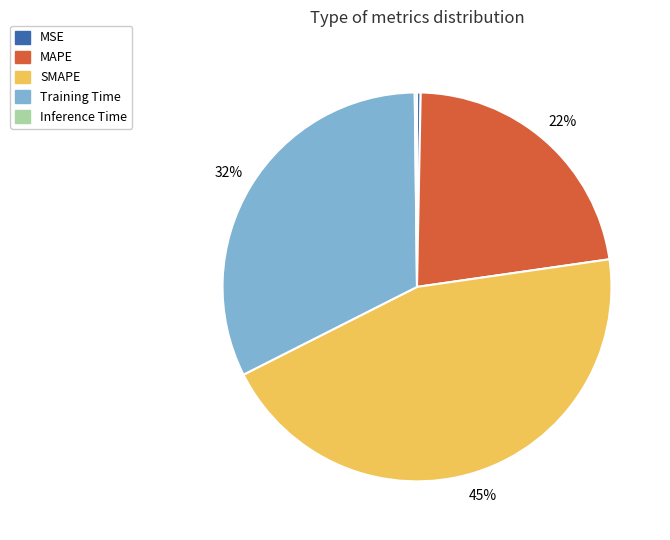

To the nearest percent, what is the average slice percentage?

20%